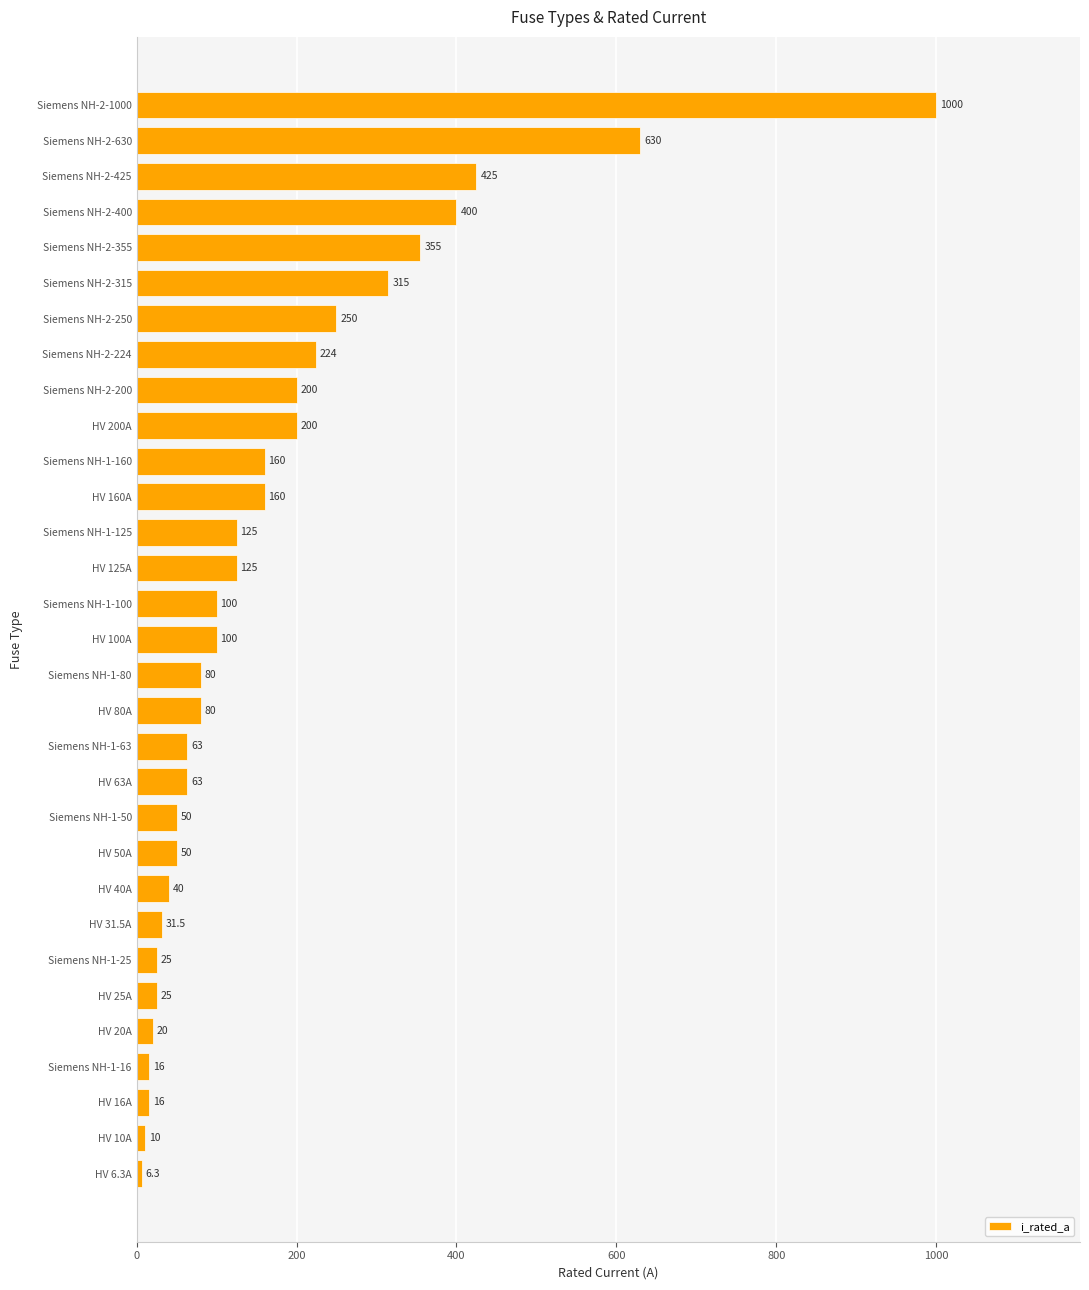

Count the number of data series in this chart.

1